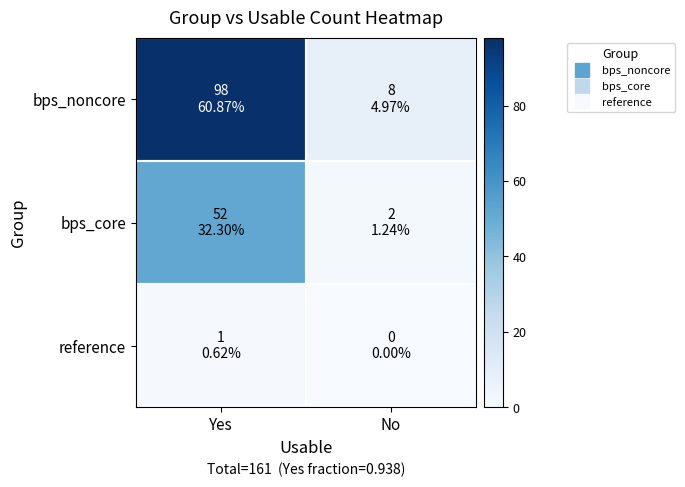

Reading left to right, transcribe all the data shown in this chart.

bps_noncore: Yes=98	No=8
bps_core: Yes=52	No=2
reference: Yes=1	No=0